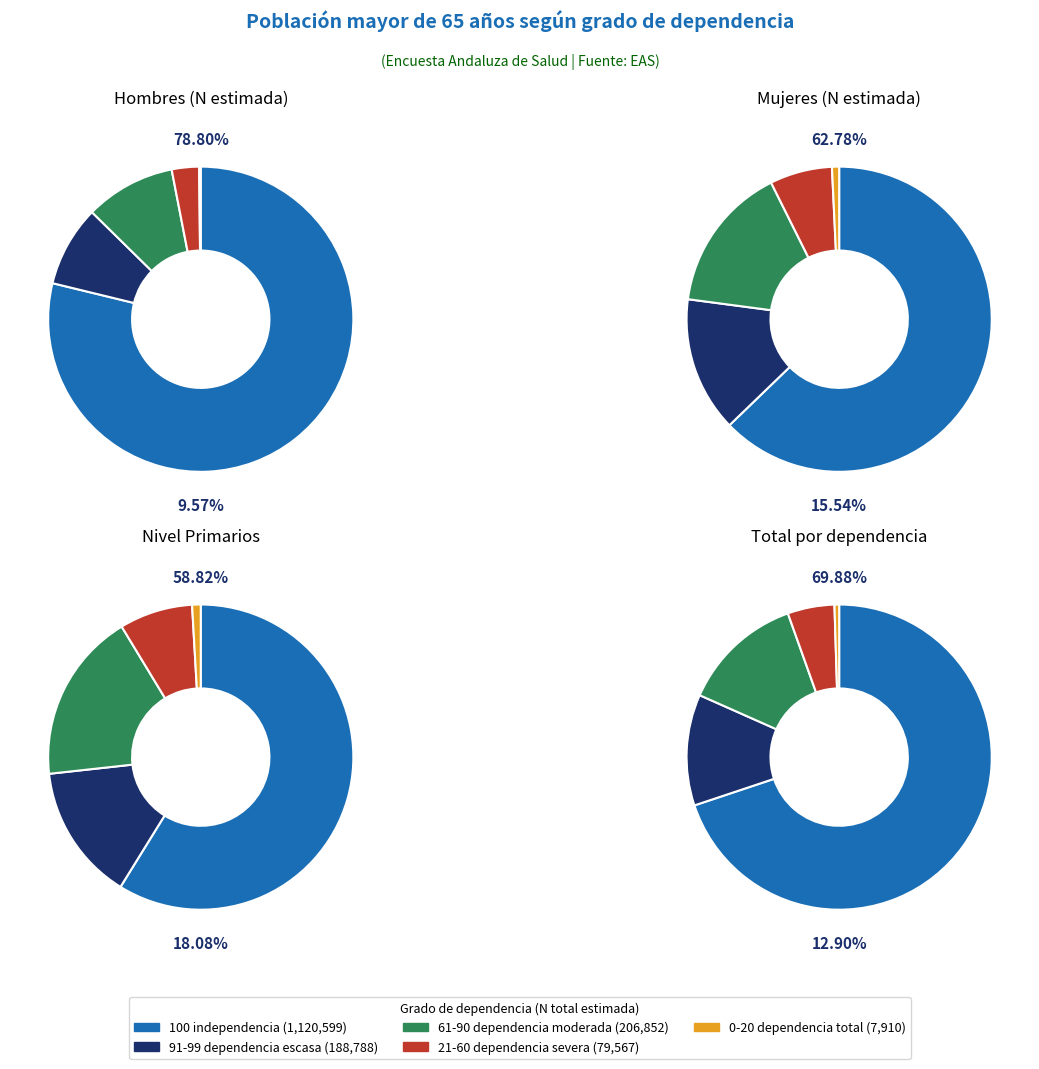

How many slices are in this pie chart?

5